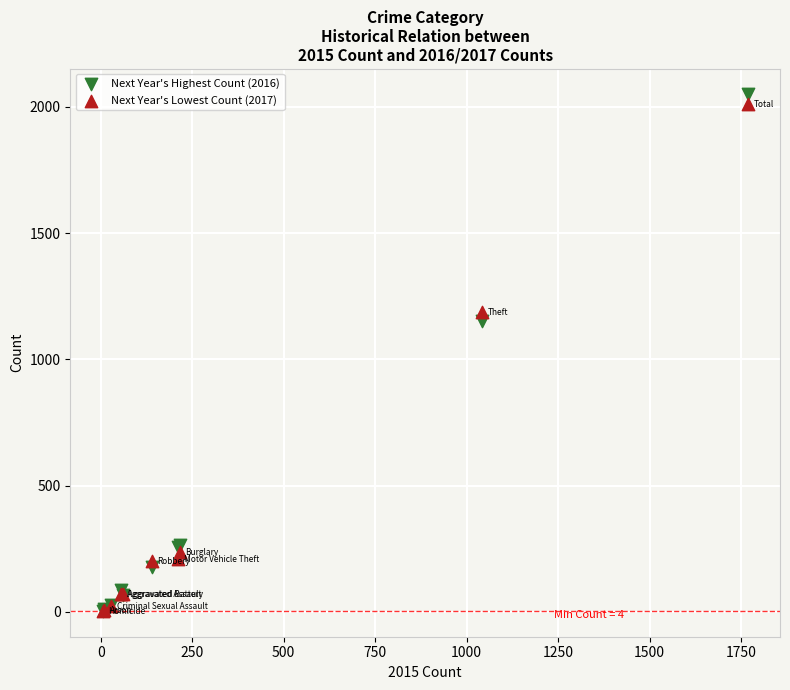

Which series has the largest Y range (max minus min)?

Next Year's Highest Count (2016)